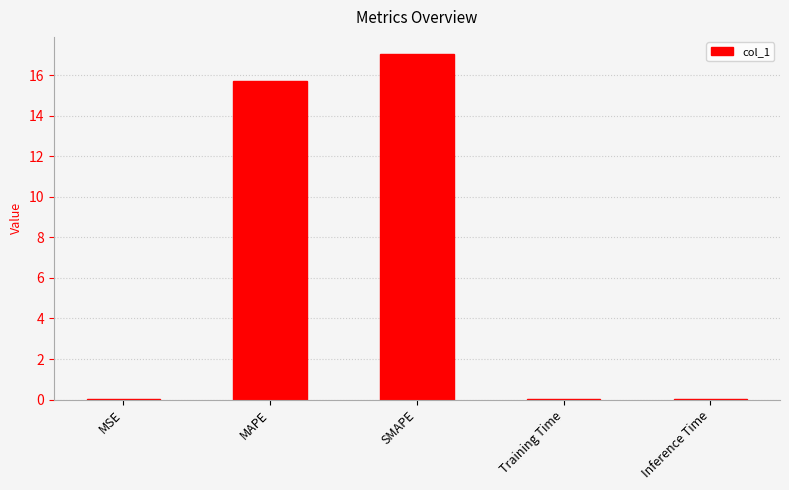

The chart shows a value of 0.0 at Training Time. True or false?

True